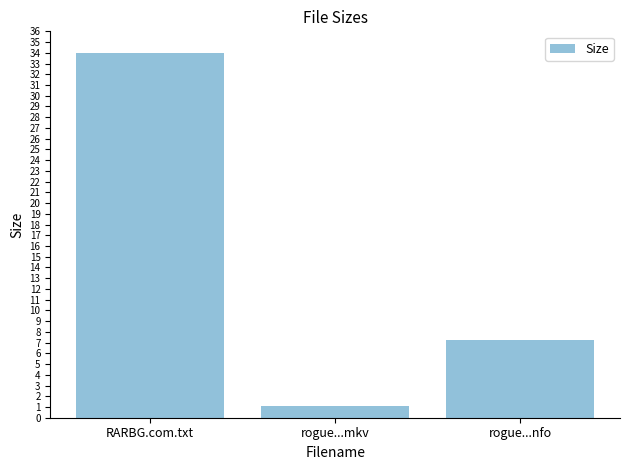

Is it true that the value at RARBG.com.txt is 45.6?

False